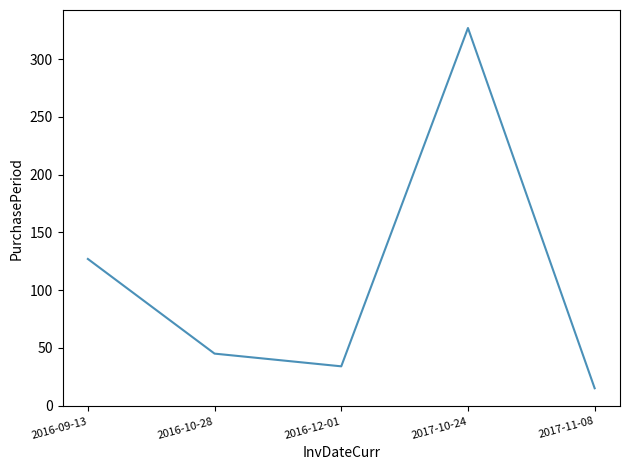

What is the minimum value shown in the chart?

15